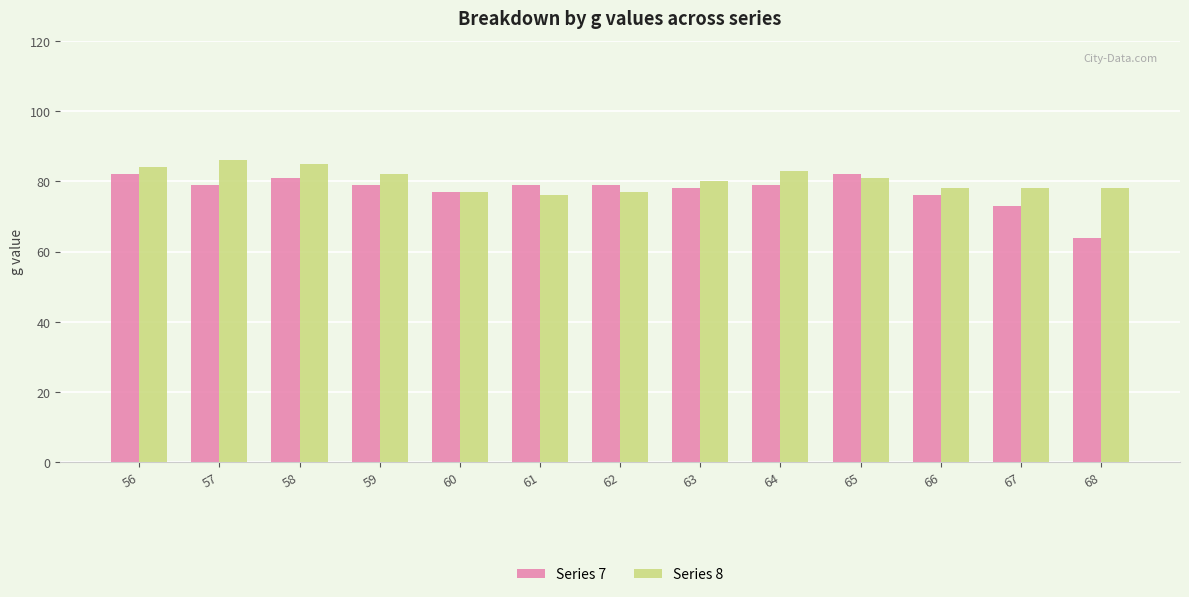

The Series 8 series shows 78 at 68. True or false?

True